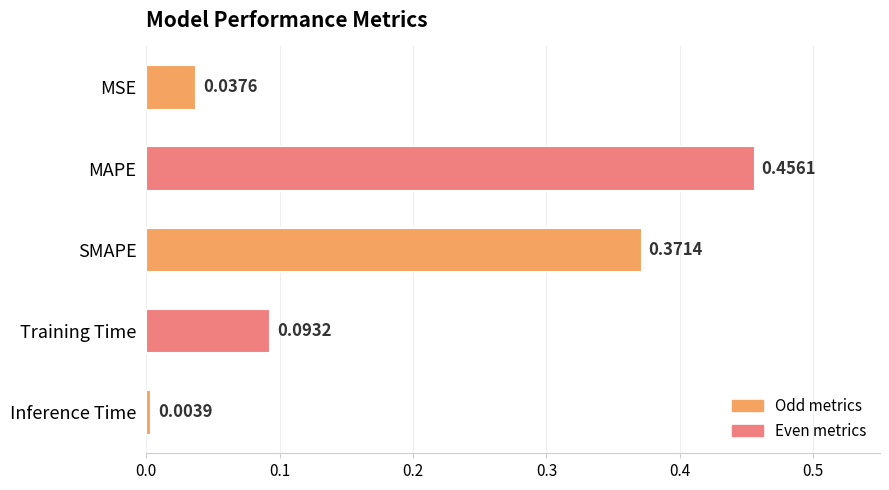

What is the label of the 1st bar from the top?

MSE